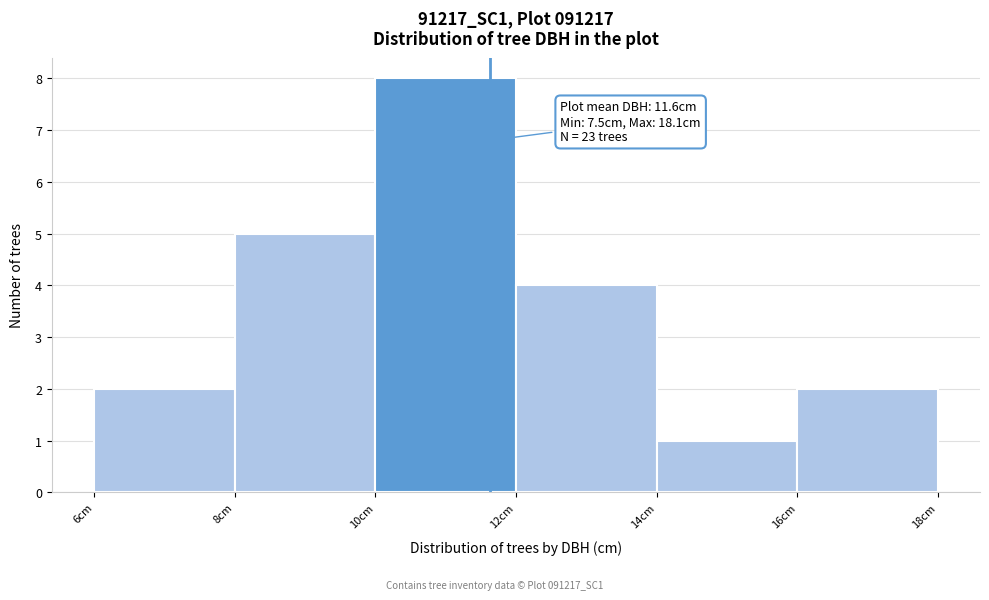

Which range on the x-axis has the tallest bar?

10 to 12